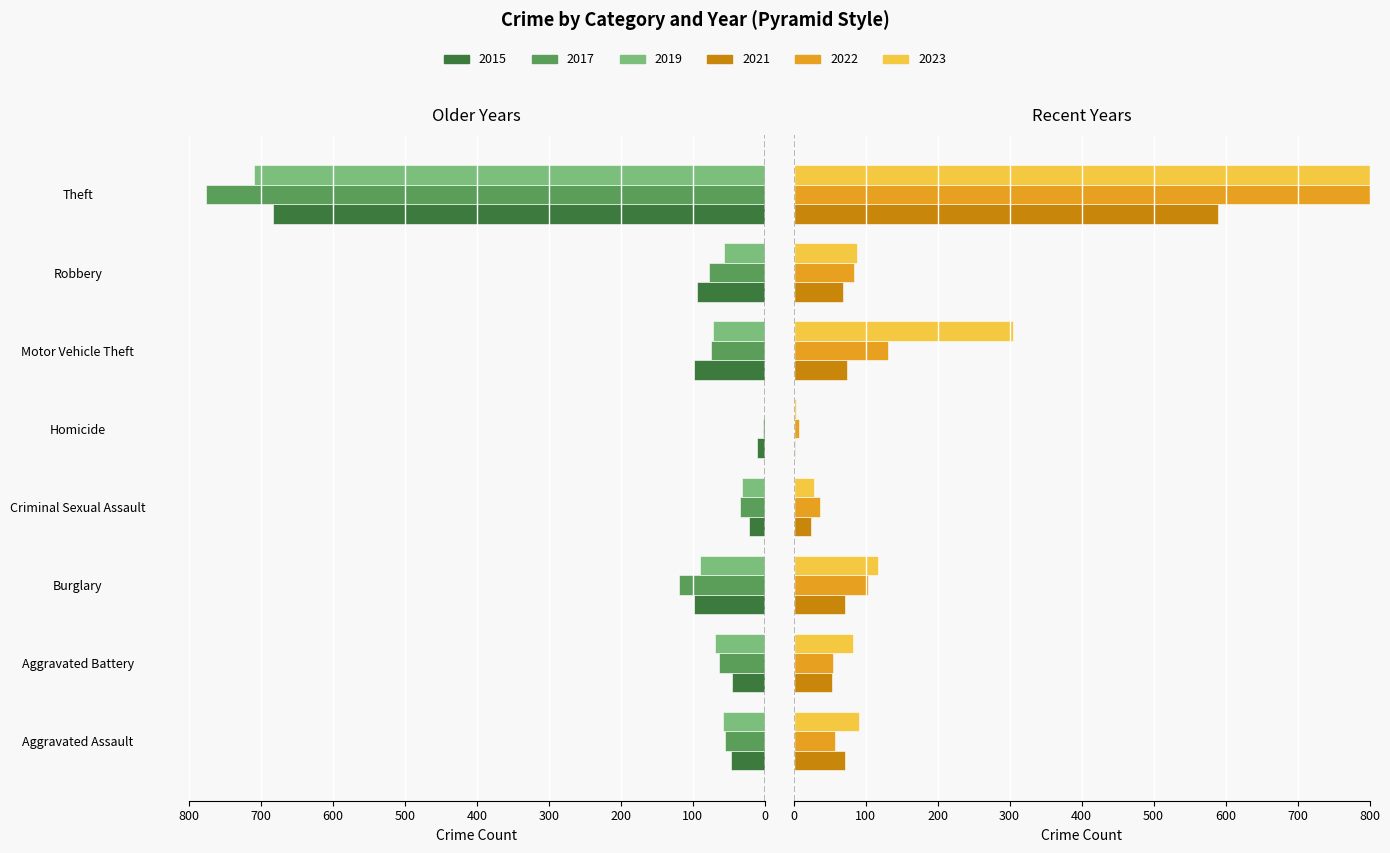

What are all the series names shown in the legend?

2015, 2017, 2019, 2021, 2022, 2023